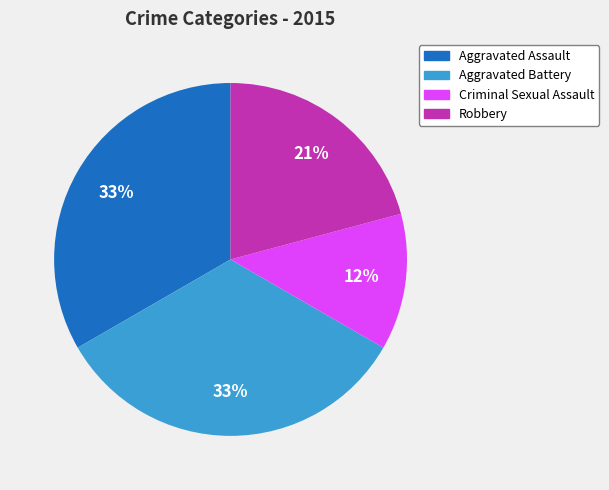

Combined, do Criminal Sexual Assault and Robbery account for over 50%?

No